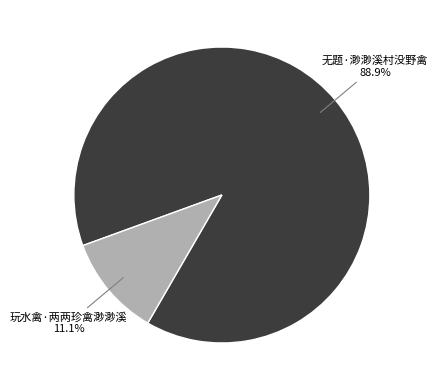

Does any single category account for the majority?

Yes